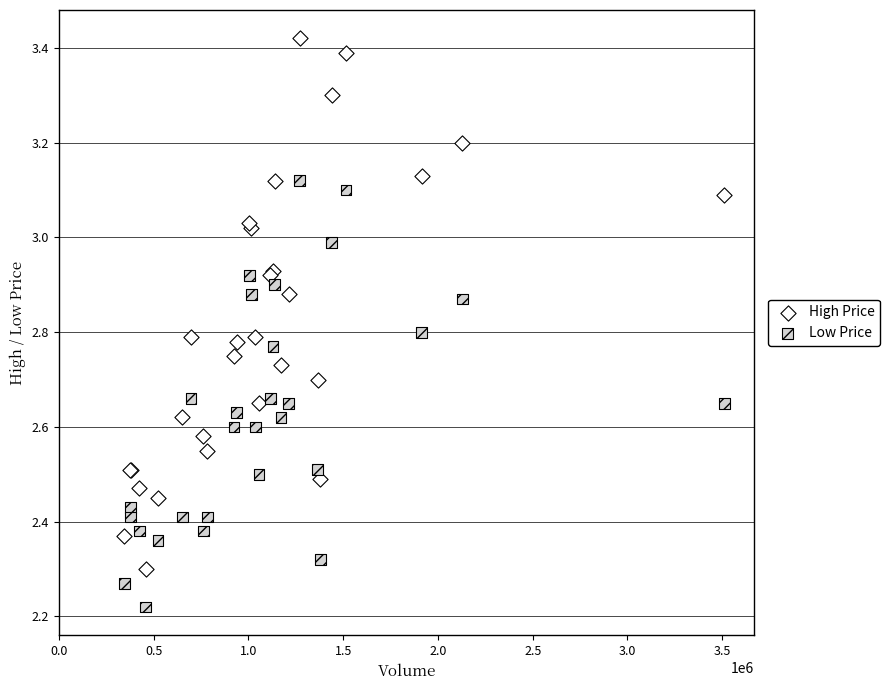

What are all the series names shown in the legend?

High Price, Low Price